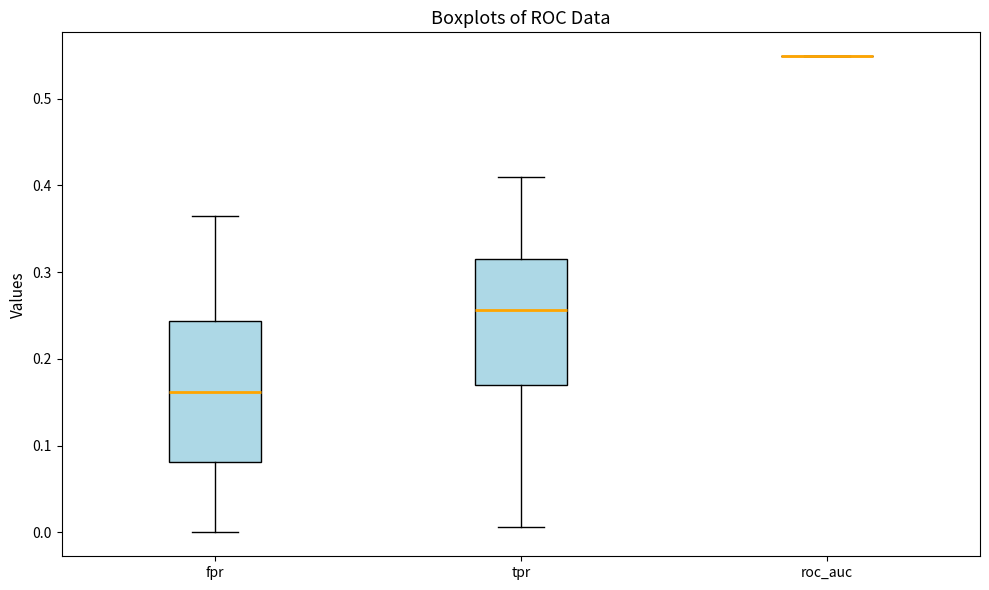

Reading left to right, read every box against the y-axis: the position of its median line, the range the box covers, and the ends of its whiskers. The values are not printed on the chart, so give them approximately, as read against the axis.

fpr: median 0.16, box 0.08 to 0.24, whiskers 0.00 to 0.36
tpr: median 0.26, box 0.17 to 0.31, whiskers 0.01 to 0.41
roc_auc: box collapsed to a line at 0.55, whiskers 0.55 to 0.55